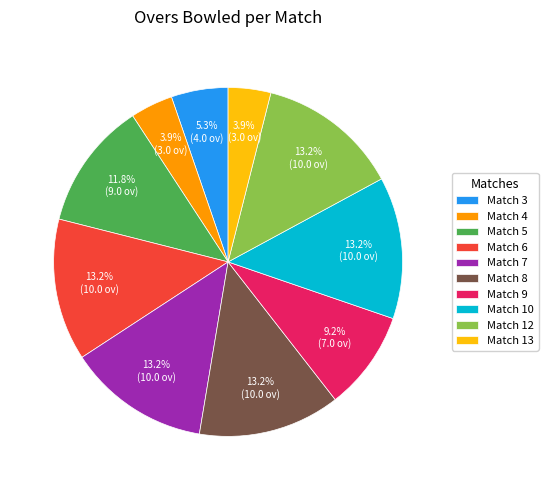

Between Match 5 and Match 8, which is larger?

Match 8